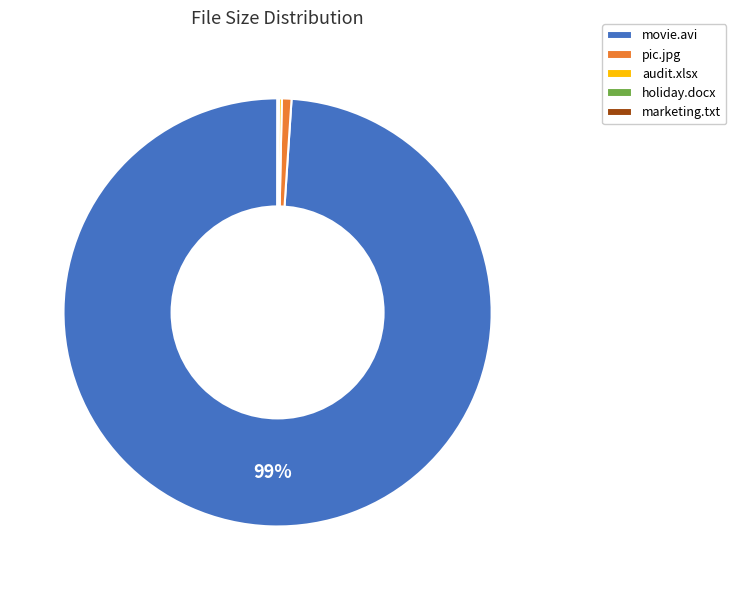

Does pic.jpg represent more than half of the total?

No